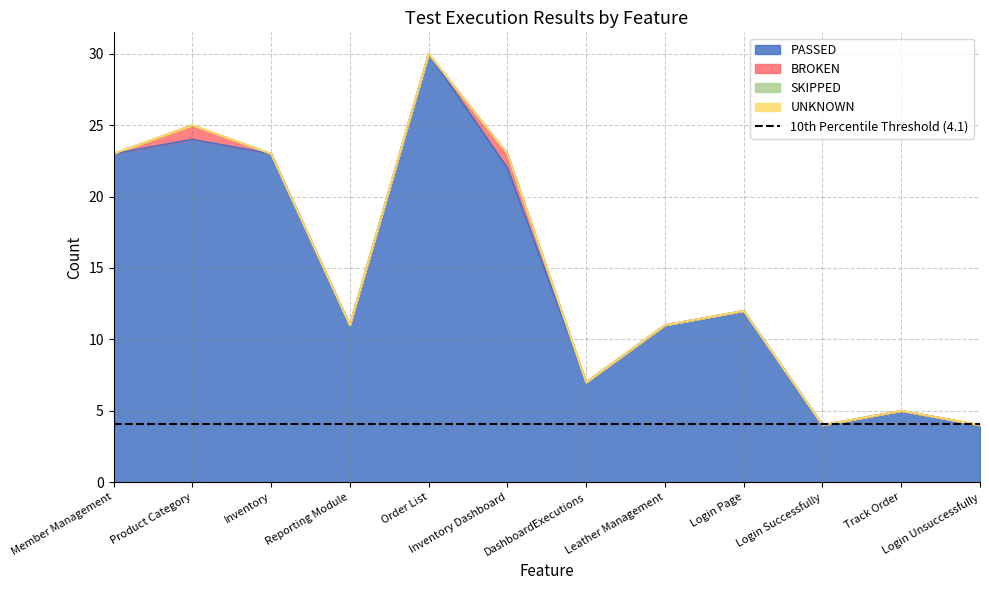

Which category has the highest value in the PASSED series?

Order List